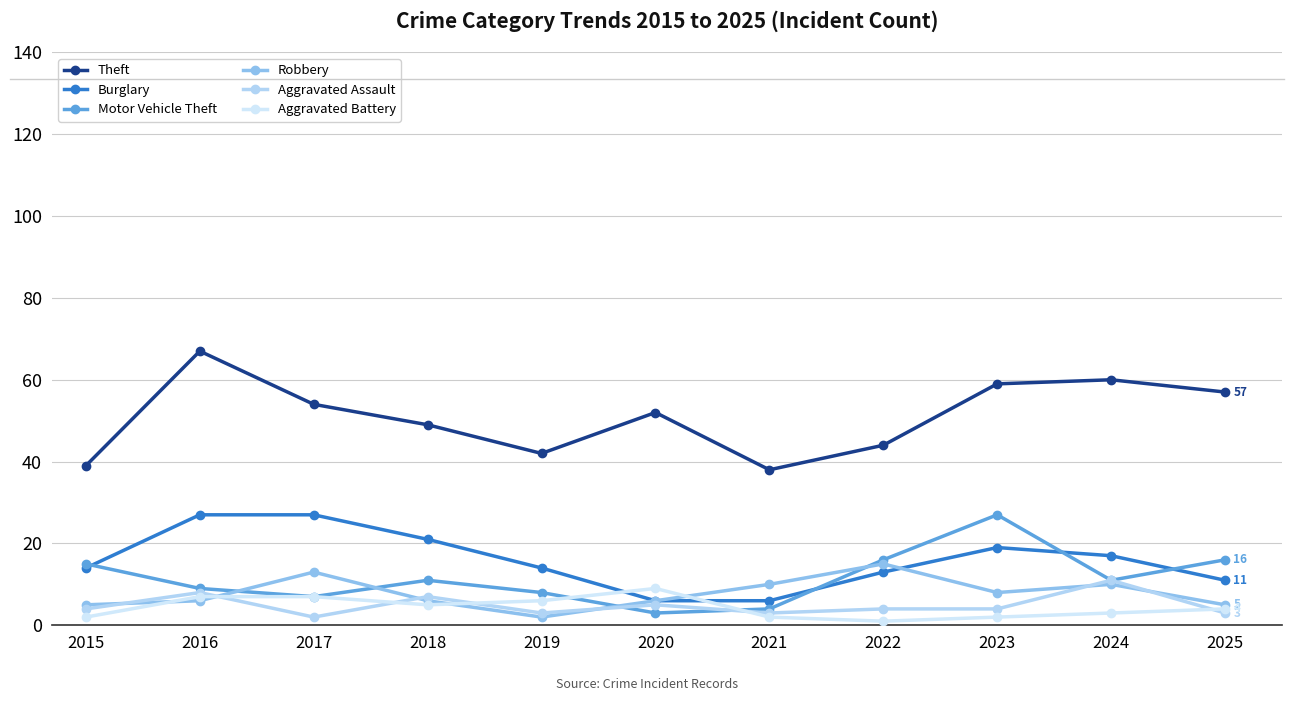

Reading left to right, transcribe all the data shown in this chart.

Theft: 2015=39	2016=67	2017=54	2018=49	2019=42	2020=52	2021=38	2022=44	2023=59	2024=60	2025=57
Burglary: 2015=14	2016=27	2017=27	2018=21	2019=14	2020=6	2021=6	2022=13	2023=19	2024=17	2025=11
Motor Vehicle Theft: 2015=15	2016=9	2017=7	2018=11	2019=8	2020=3	2021=4	2022=16	2023=27	2024=11	2025=16
Robbery: 2015=5	2016=6	2017=13	2018=6	2019=2	2020=6	2021=10	2022=15	2023=8	2024=10	2025=5
Aggravated Assault: 2015=4	2016=8	2017=2	2018=7	2019=3	2020=5	2021=3	2022=4	2023=4	2024=11	2025=3
Aggravated Battery: 2015=2	2016=7	2017=7	2018=5	2019=6	2020=9	2021=2	2022=1	2023=2	2024=3	2025=4